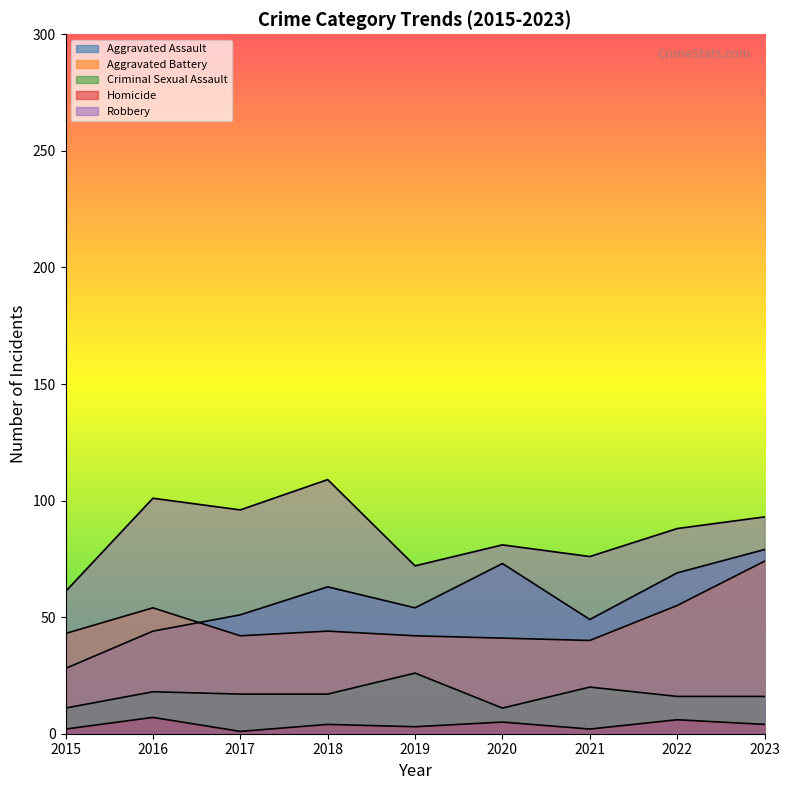

How many values in the Criminal Sexual Assault series exceed 17?

3